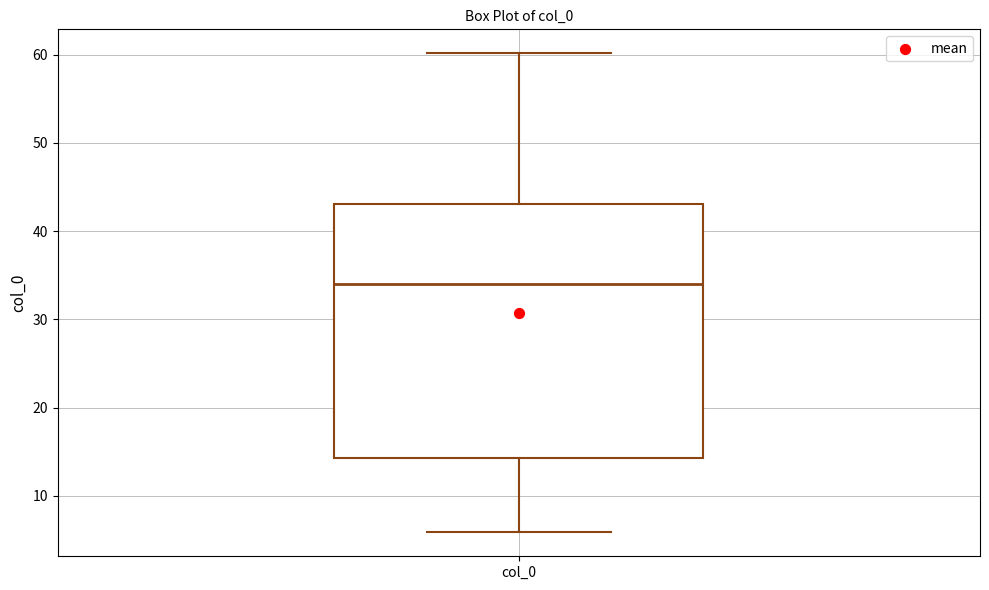

Where is the upper edge of the box for col_0 on the y-axis? The values are not printed on the chart, so give them approximately, as read against the axis.

43